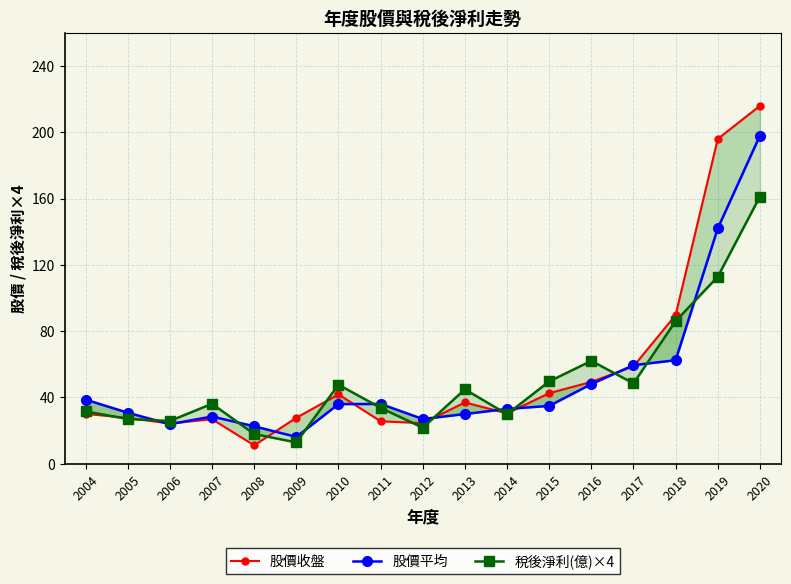

True or false: 股價平均 has more than 2 interior local peaks.

False